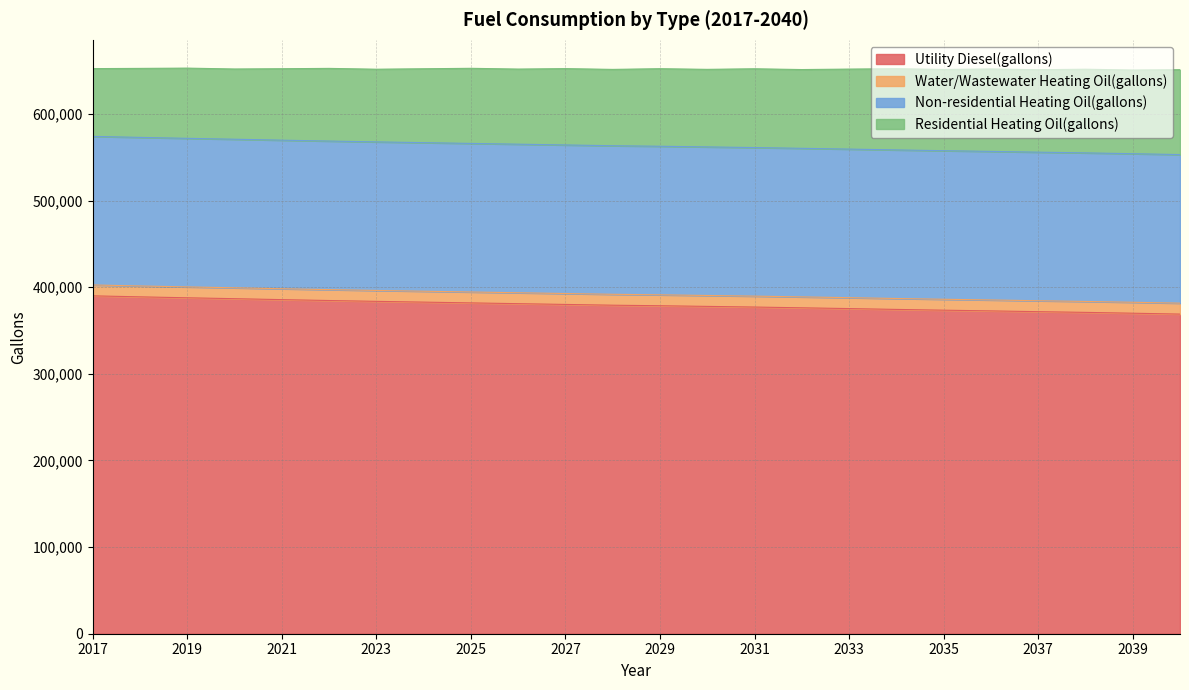

How many lines are shown in the chart?

4